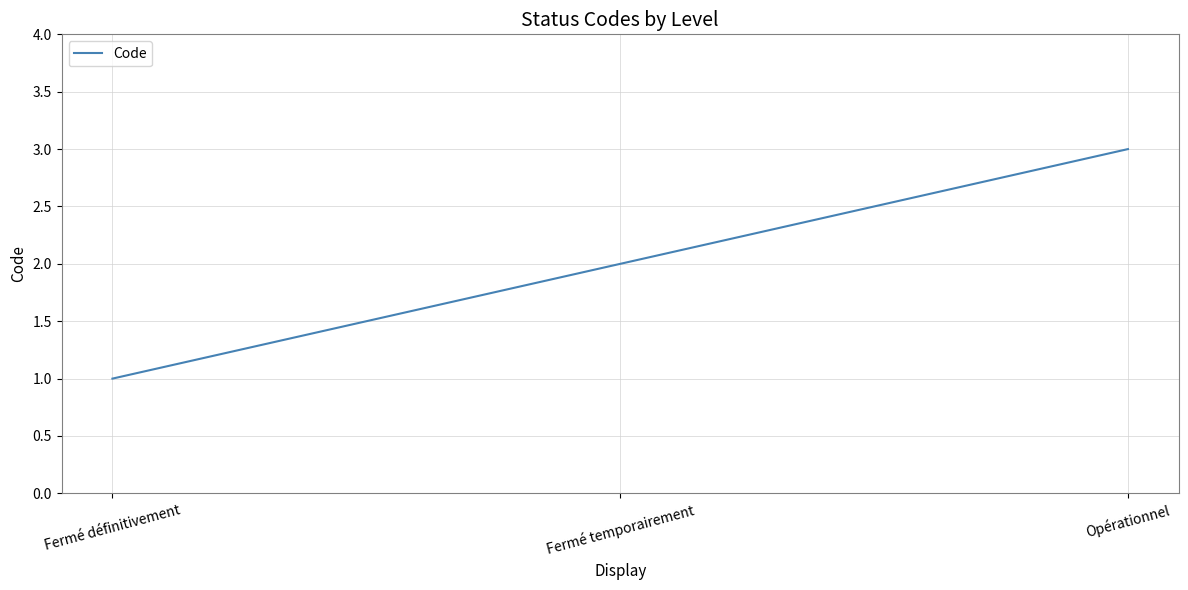

How many lines are shown in the chart?

1